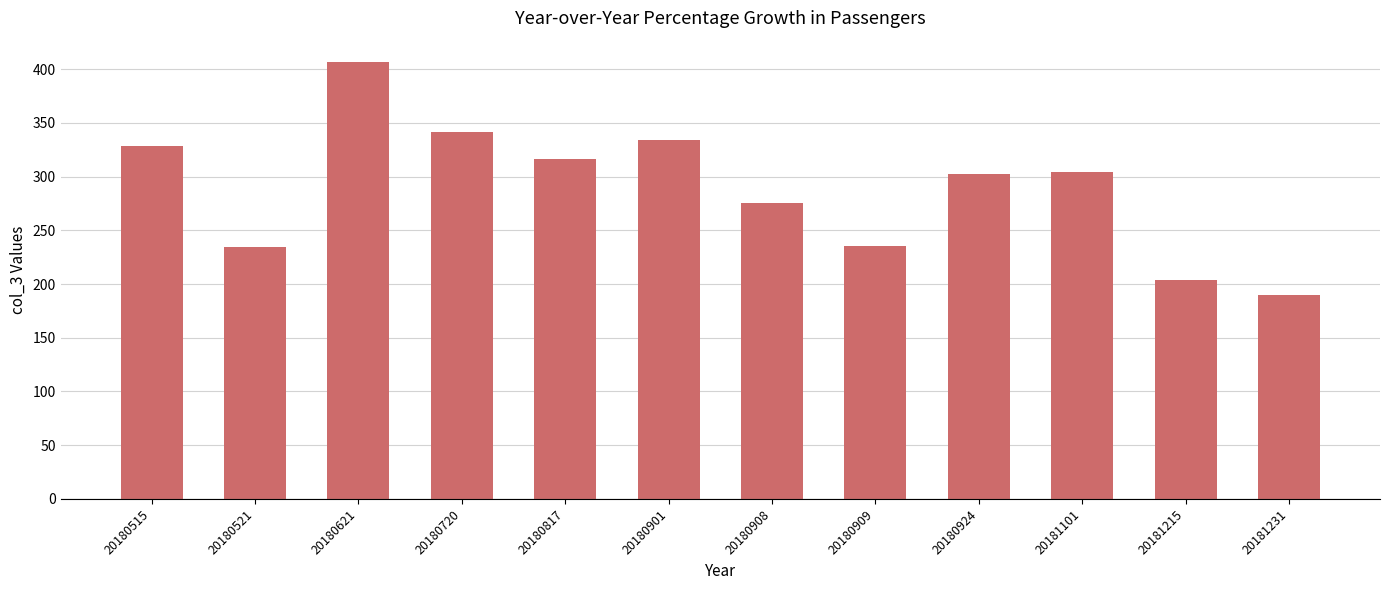

What is the sum of the values at 20180909 and 20180621?

641.9